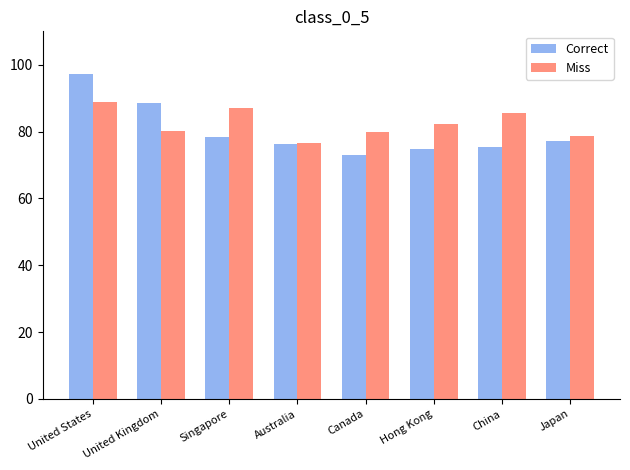

Which series has the widest spread of values?

Correct